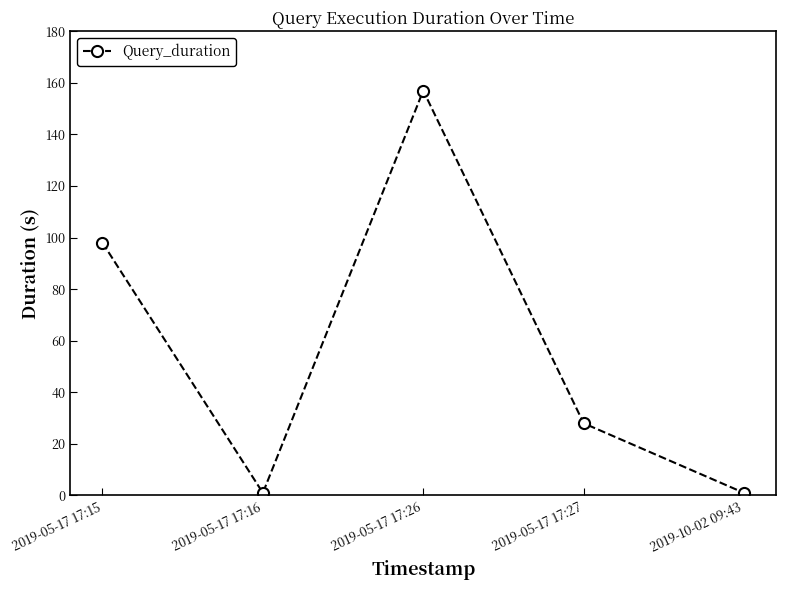

How many lines are shown in the chart?

1